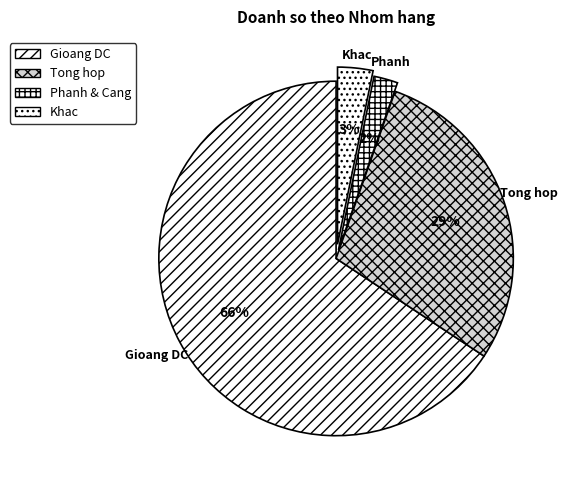

How many slices are in this pie chart?

4